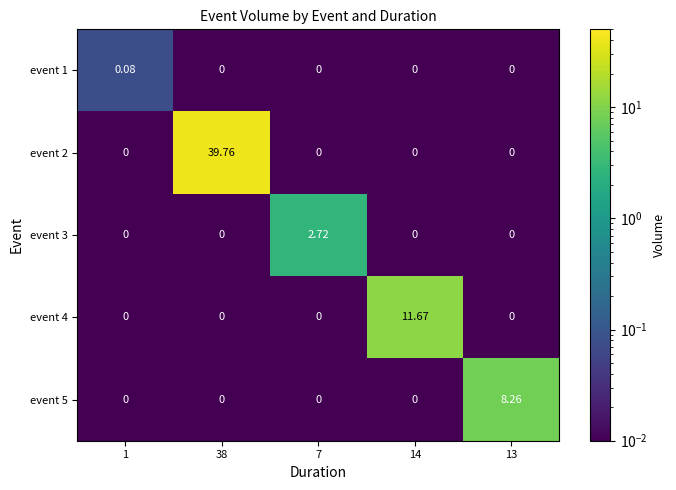

Is the value of event 4 at 1 greater than the value of event 3 at 7?

No